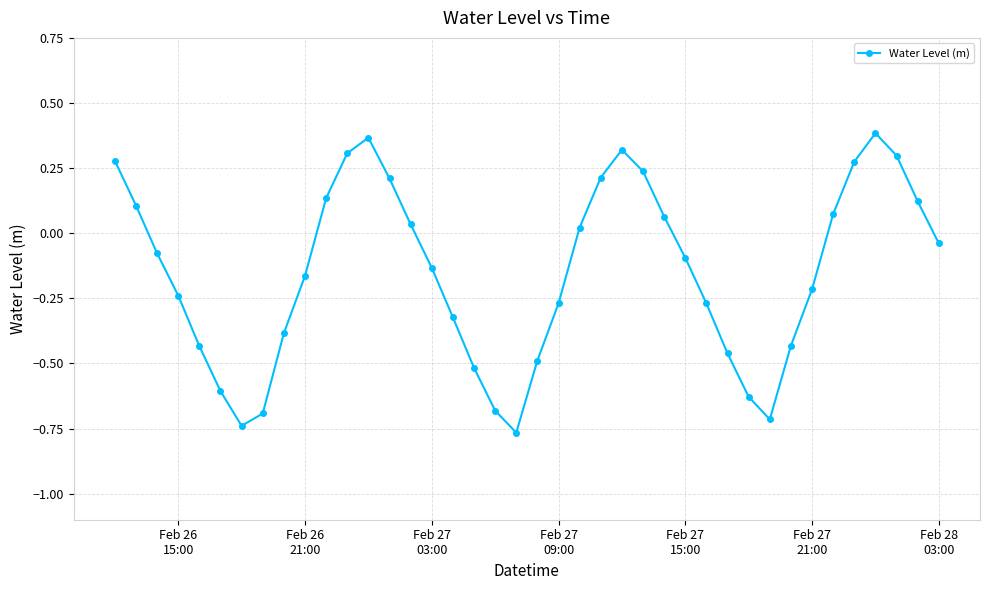

True or false: there are more than 0 points higher than both neighbors.

True